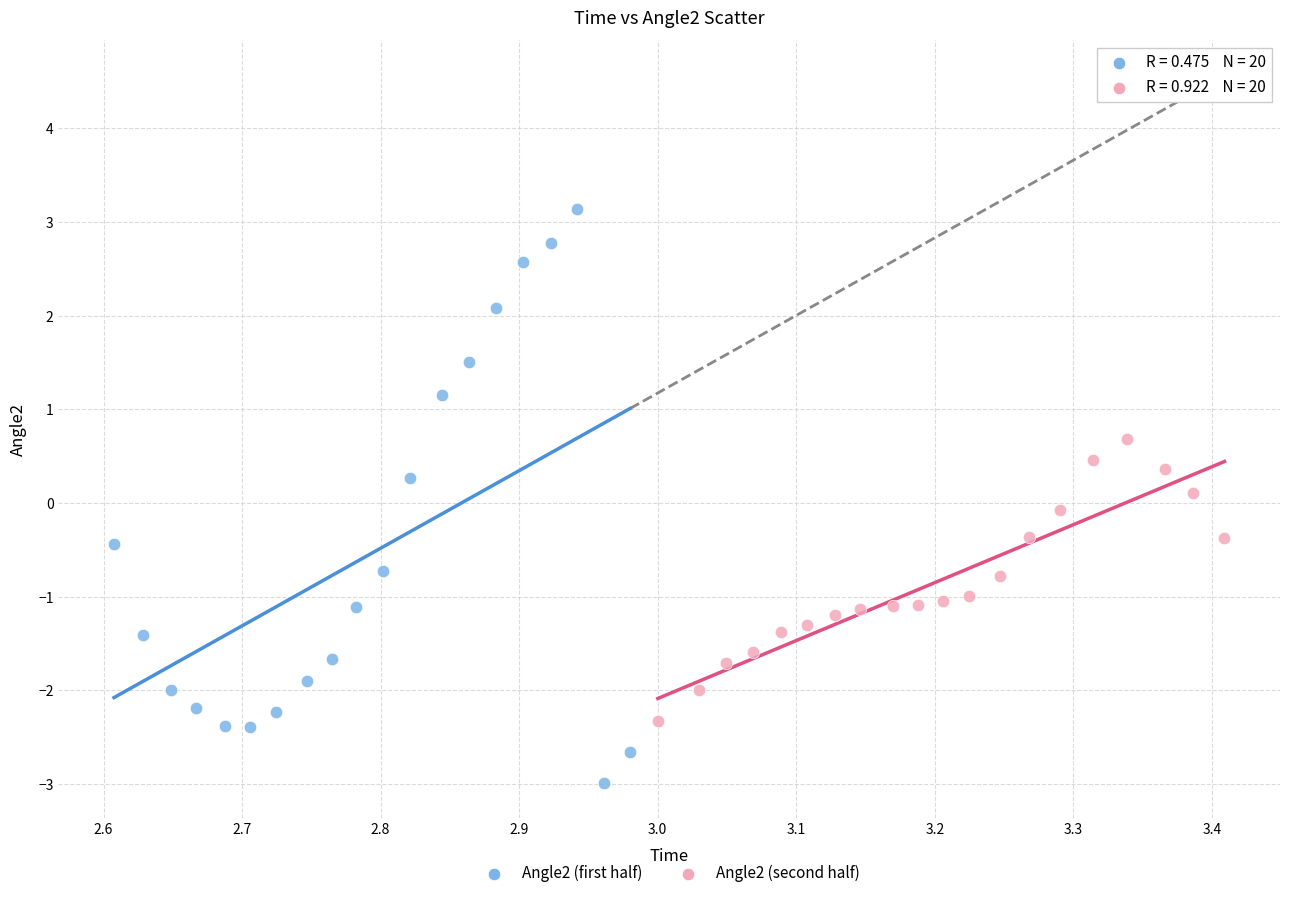

Which series has the largest Y range (max minus min)?

Angle2 (first half)